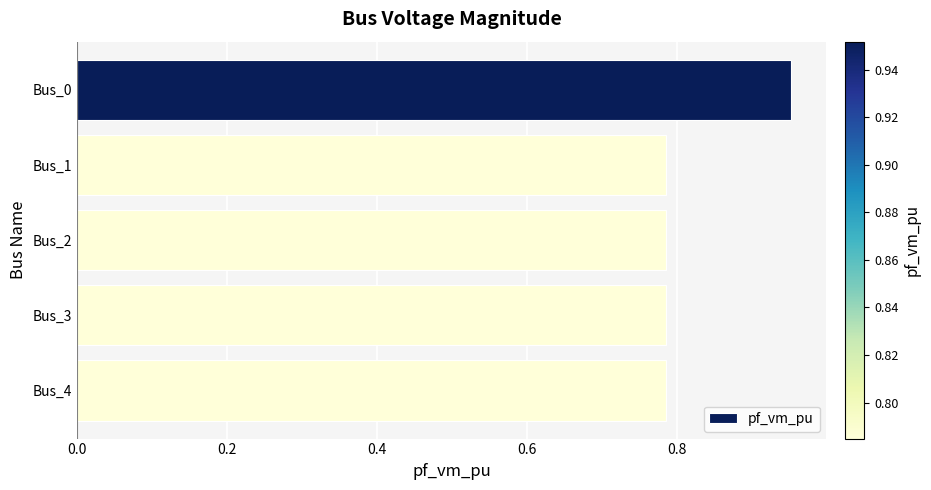

What is the sum of all values?

4.1